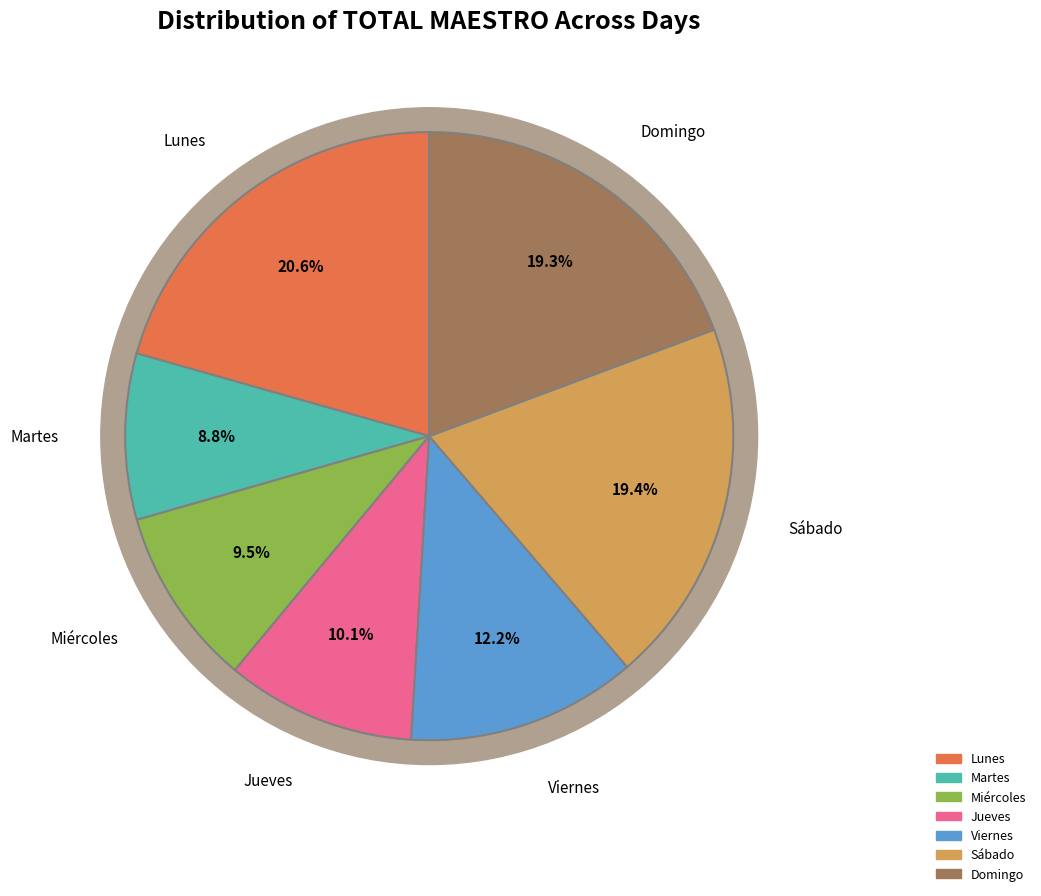

To the nearest percent, what is the difference between the largest and smallest slice percentages?

12%